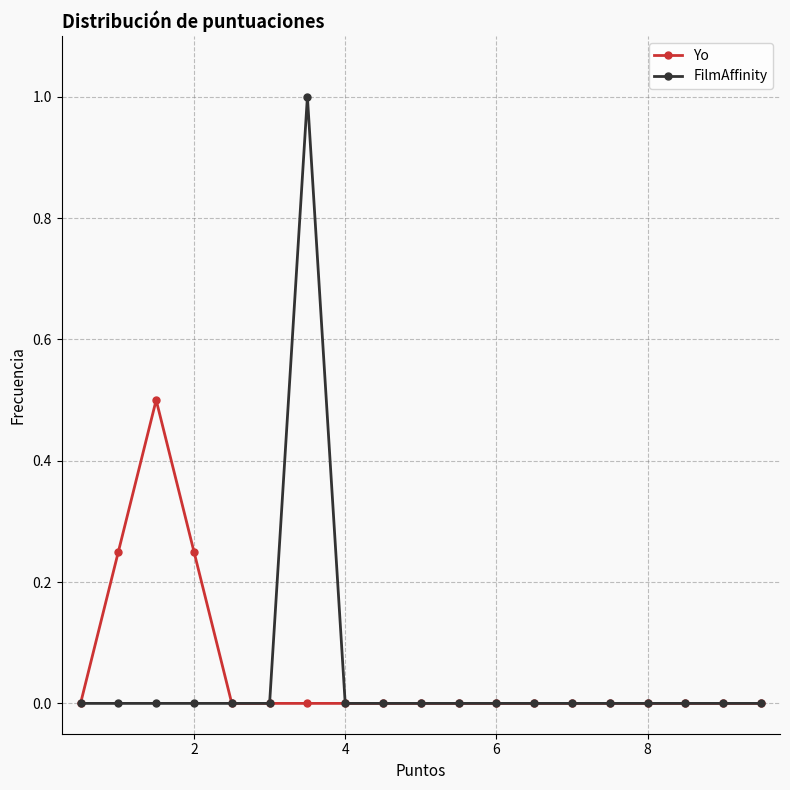

Which series has the largest range (max minus min)?

FilmAffinity